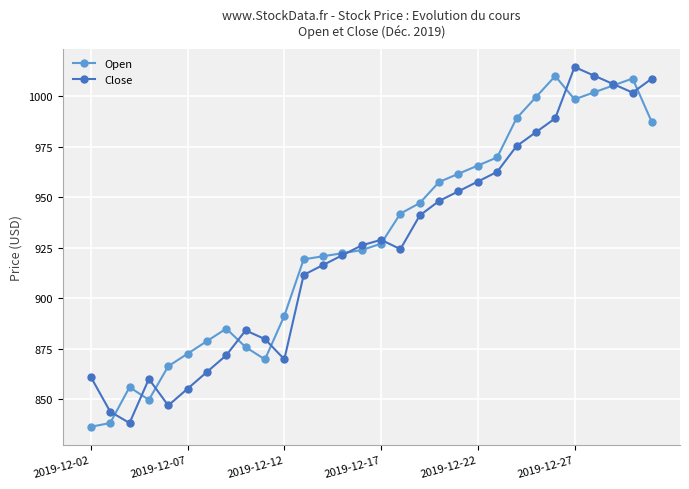

What is the average value of the Open series?

929.2